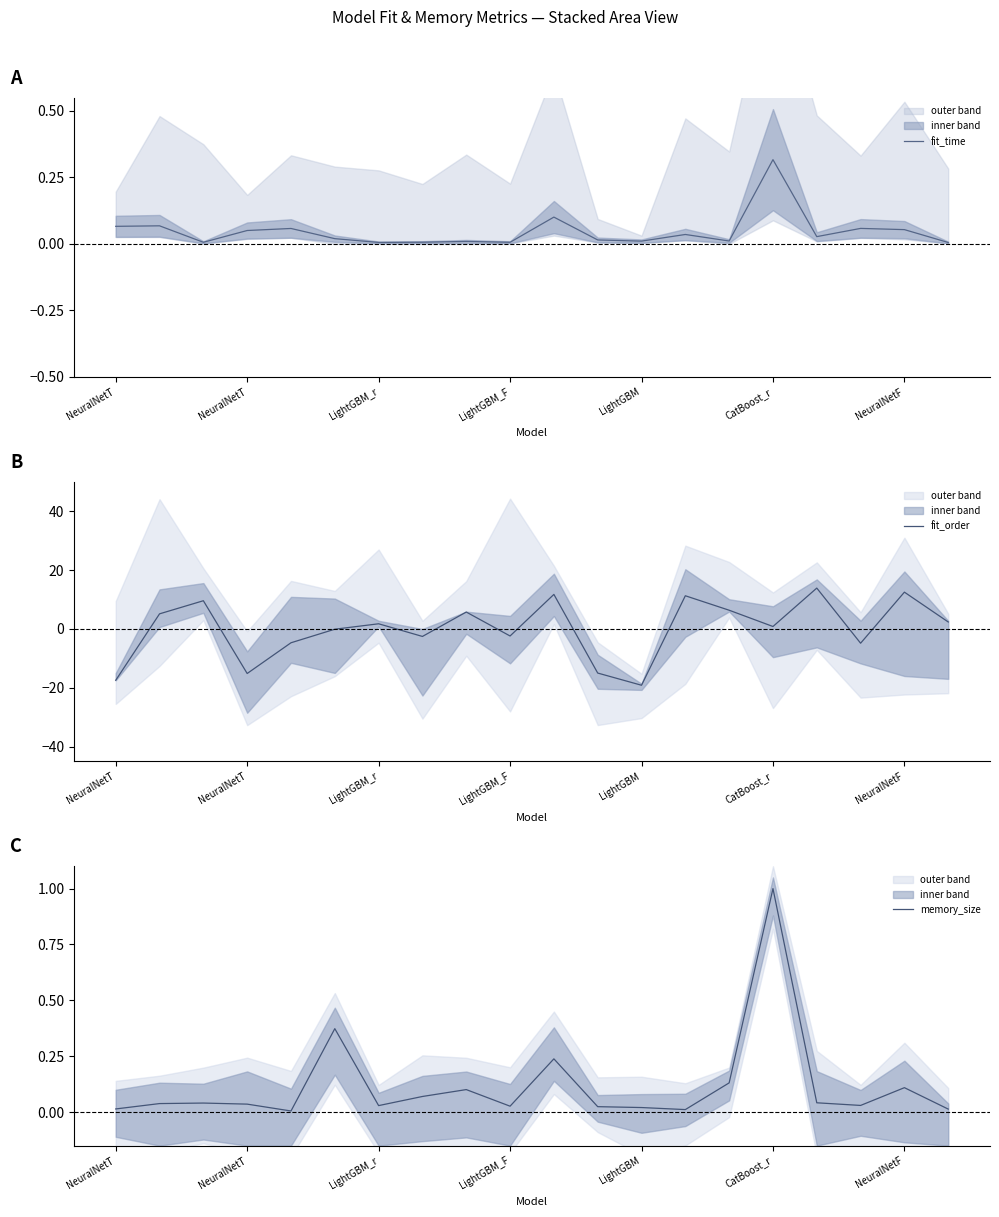

What is the difference between the highest and lowest values at CatBoost_r?

0.7